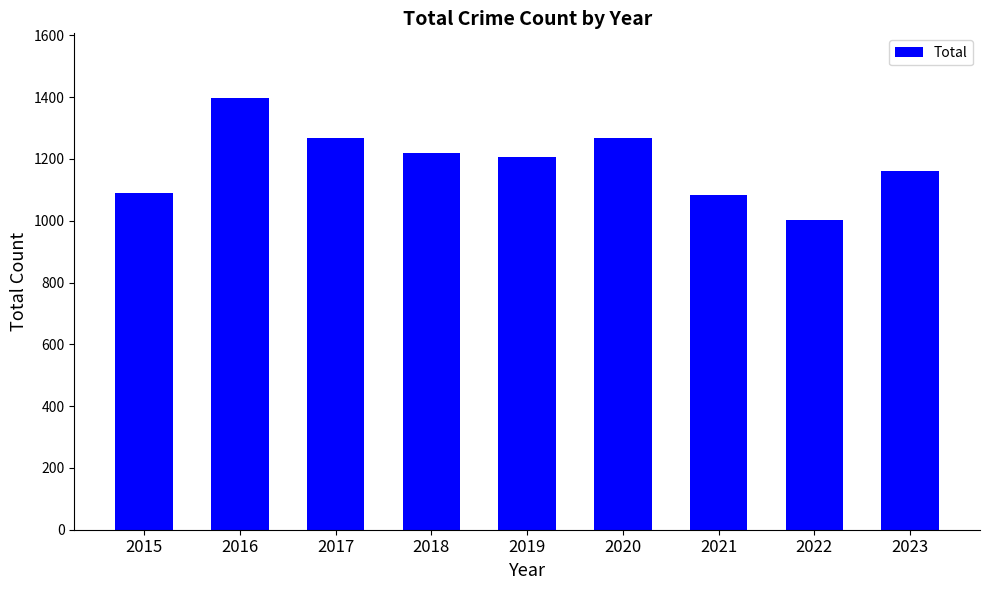

What is the difference between the maximum and second lowest values?

314